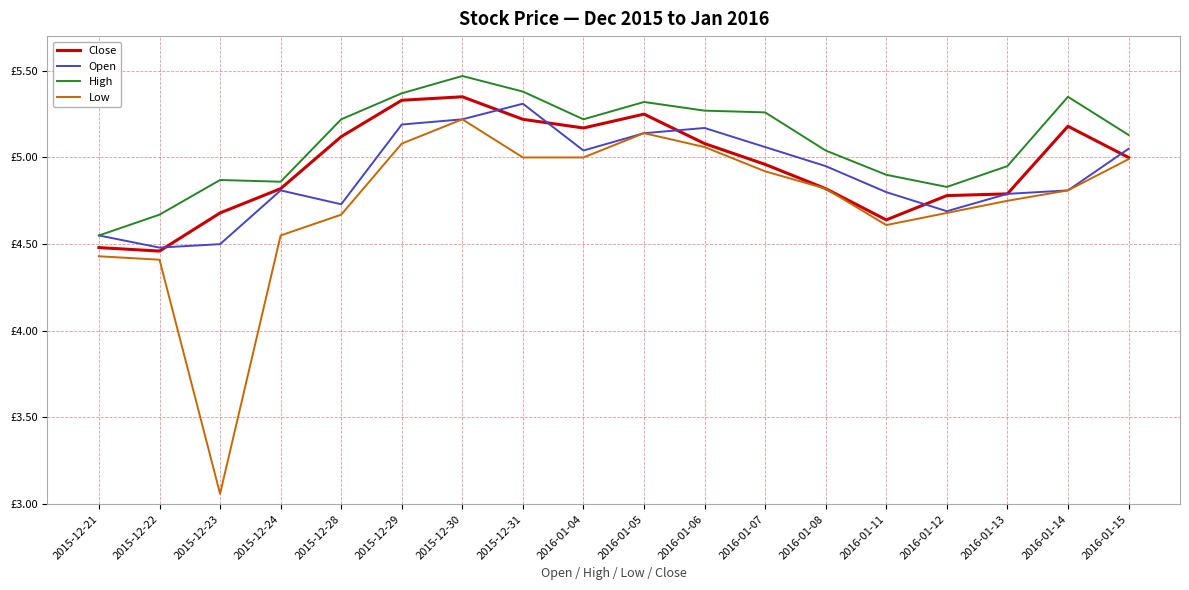

Reading left to right, list all the values displayed in this chart.

Close: 2015-12-21=4.5	2015-12-22=4.5	2015-12-23=4.7	2015-12-24=4.8	2015-12-28=5.1	2015-12-29=5.3	2015-12-30=5.3	2015-12-31=5.2	2016-01-04=5.2	2016-01-05=5.2	2016-01-06=5.1	2016-01-07=5.0	2016-01-08=4.8	2016-01-11=4.6	2016-01-12=4.8	2016-01-13=4.8	2016-01-14=5.2	2016-01-15=5.0
Open: 2015-12-21=4.5	2015-12-22=4.5	2015-12-23=4.5	2015-12-24=4.8	2015-12-28=4.7	2015-12-29=5.2	2015-12-30=5.2	2015-12-31=5.3	2016-01-04=5.0	2016-01-05=5.1	2016-01-06=5.2	2016-01-07=5.1	2016-01-08=5.0	2016-01-11=4.8	2016-01-12=4.7	2016-01-13=4.8	2016-01-14=4.8	2016-01-15=5.0
High: 2015-12-21=4.5	2015-12-22=4.7	2015-12-23=4.9	2015-12-24=4.9	2015-12-28=5.2	2015-12-29=5.4	2015-12-30=5.5	2015-12-31=5.4	2016-01-04=5.2	2016-01-05=5.3	2016-01-06=5.3	2016-01-07=5.3	2016-01-08=5.0	2016-01-11=4.9	2016-01-12=4.8	2016-01-13=5.0	2016-01-14=5.3	2016-01-15=5.1
Low: 2015-12-21=4.4	2015-12-22=4.4	2015-12-23=3.1	2015-12-24=4.5	2015-12-28=4.7	2015-12-29=5.1	2015-12-30=5.2	2015-12-31=5.0	2016-01-04=5.0	2016-01-05=5.1	2016-01-06=5.1	2016-01-07=4.9	2016-01-08=4.8	2016-01-11=4.6	2016-01-12=4.7	2016-01-13=4.8	2016-01-14=4.8	2016-01-15=5.0